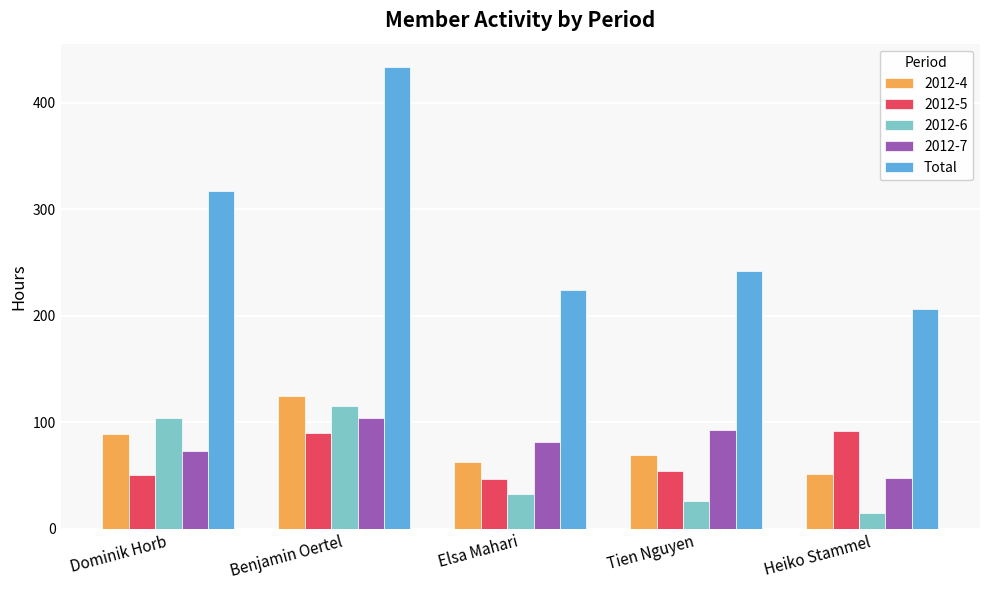

What value does the 2012-4 series have at Dominik Horb?

89.1